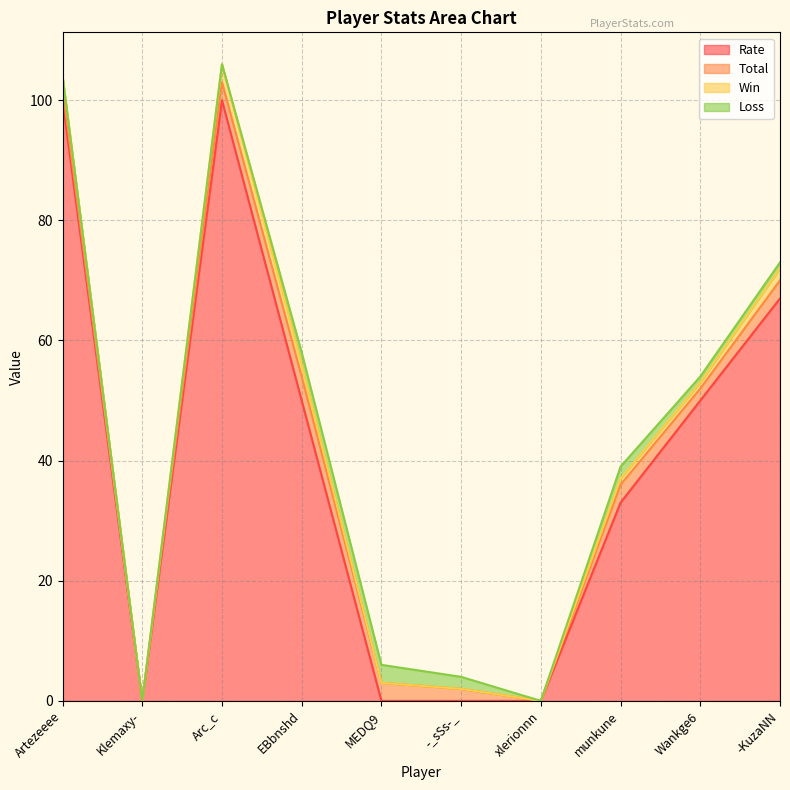

Reading right to left, transcribe all the data shown in this chart.

Rate: -KuzaNN=67	Wankge6=50	munkune=33	xlerionnn=0	-_sSs-_=0	MEDQ9=0	EBbnshd=50	Arc_c=100	Klemaxy-=0	Artezeeee=100
Total: -KuzaNN=3	Wankge6=2	munkune=3	xlerionnn=0	-_sSs-_=2	MEDQ9=3	EBbnshd=4	Arc_c=3	Klemaxy-=0	Artezeeee=2
Win: -KuzaNN=2	Wankge6=1	munkune=1	xlerionnn=0	-_sSs-_=0	MEDQ9=0	EBbnshd=2	Arc_c=3	Klemaxy-=0	Artezeeee=2
Loss: -KuzaNN=1	Wankge6=1	munkune=2	xlerionnn=0	-_sSs-_=2	MEDQ9=3	EBbnshd=2	Arc_c=0	Klemaxy-=0	Artezeeee=0